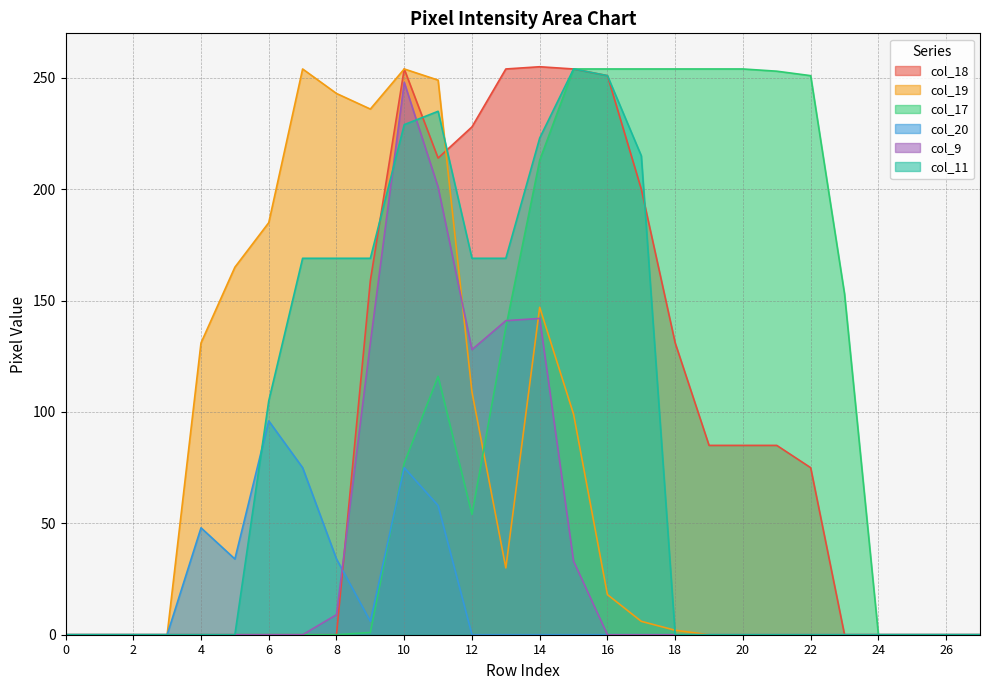

At which category is the sum across all series the highest?

10